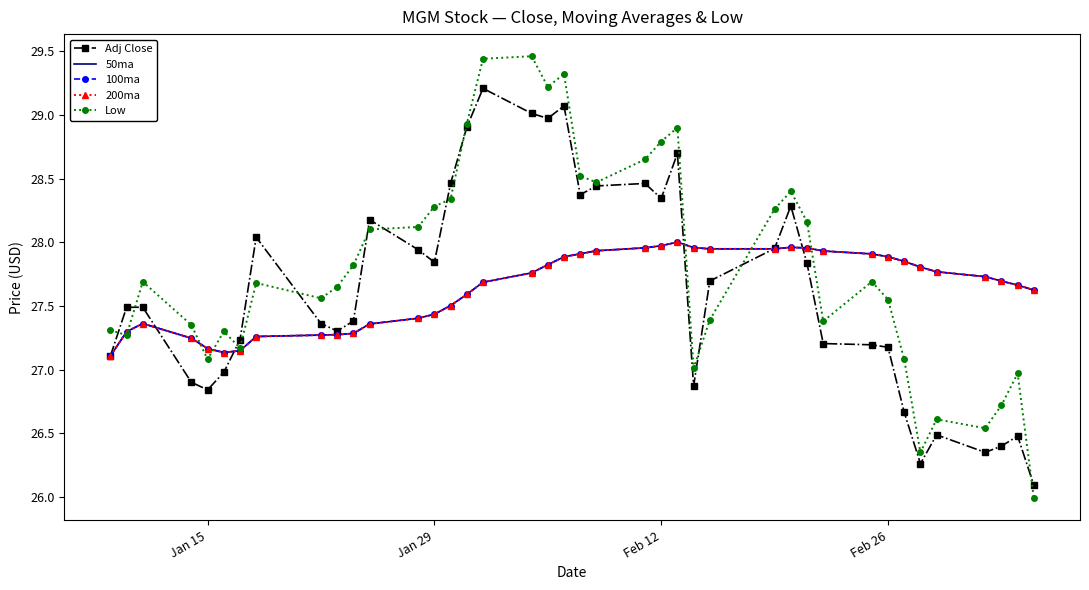

True or false: 50ma and 200ma cross at least once.

False